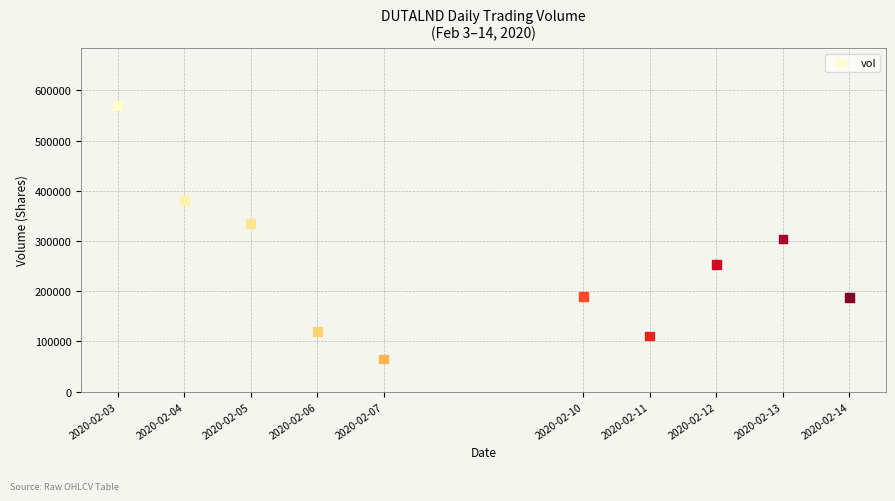

What is the range of Y values (max minus min)?

505400